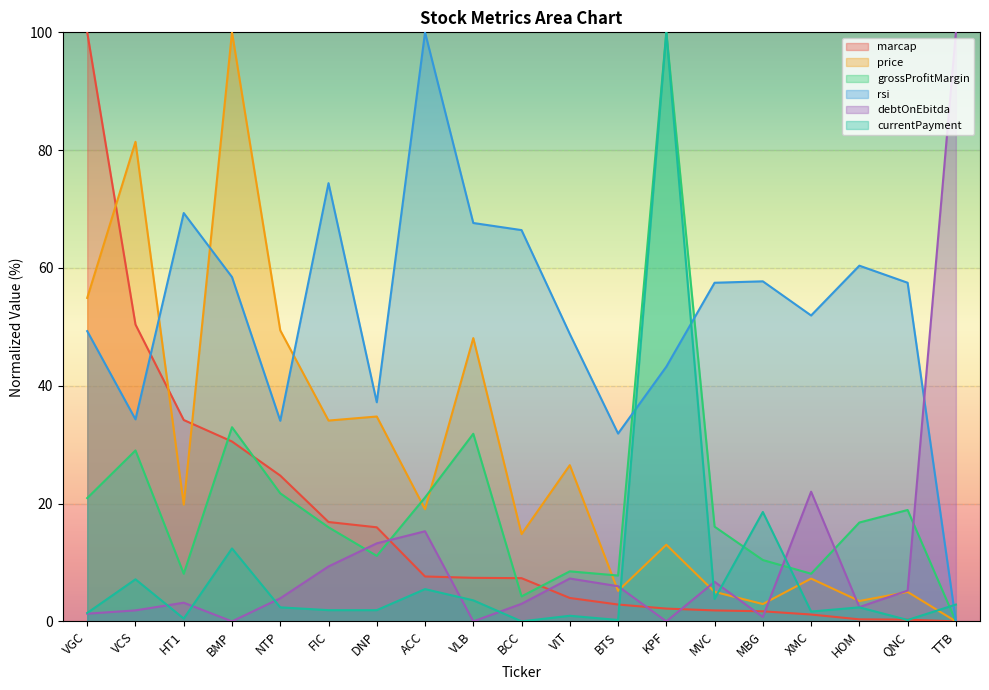

At BTS, list the series in order from smallest to largest.

currentPayment, marcap, price, debtOnEbitda, grossProfitMargin, rsi